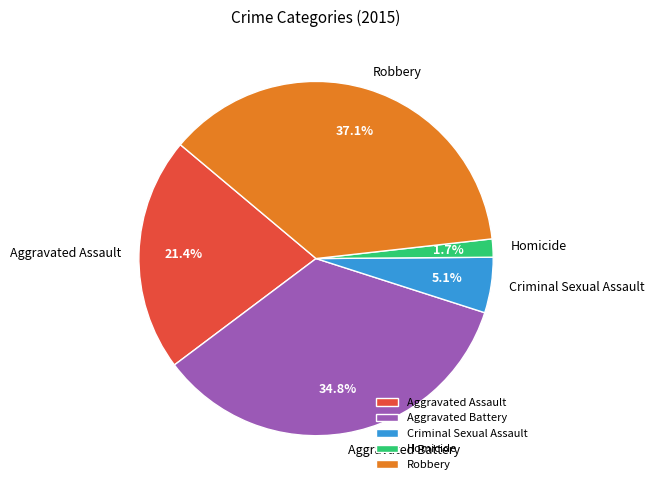

Rank the categories by value from highest to lowest.

Robbery, Aggravated Battery, Aggravated Assault, Criminal Sexual Assault, Homicide